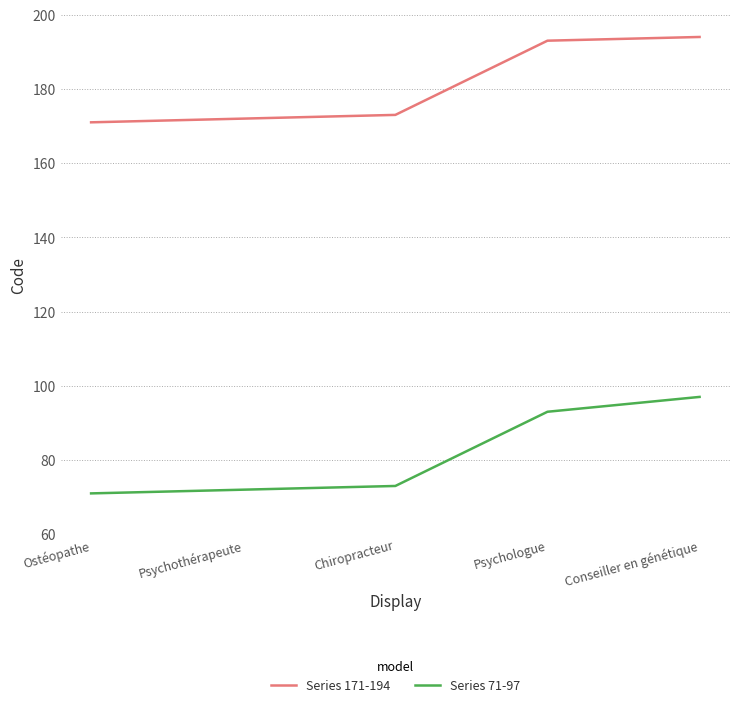

List the series in order of their peak value, highest first.

Series 171-194, Series 71-97